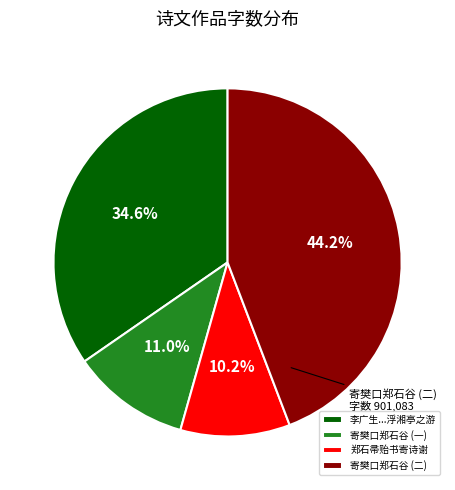

How much of the chart is everything except 李广生...浮湘亭之游?

65.4%